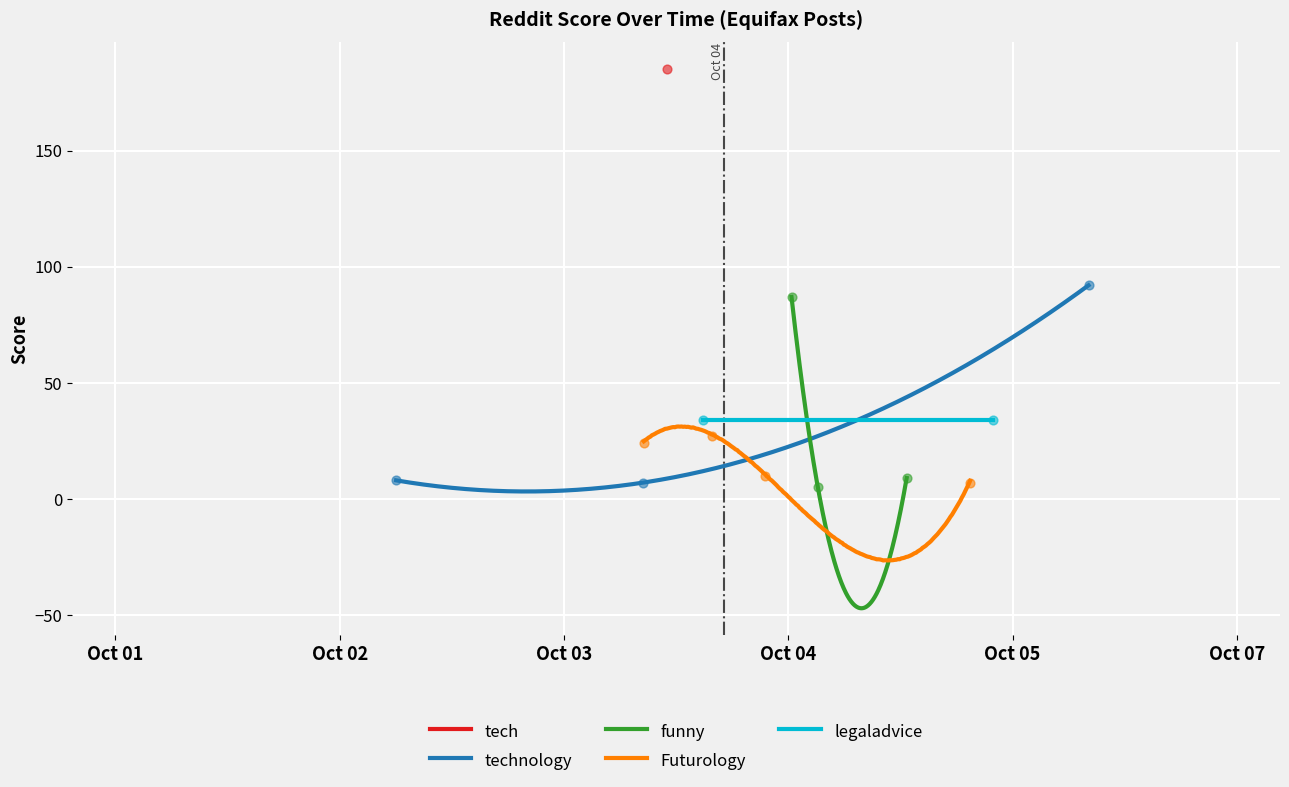

Which series has the largest total across all categories?

tech